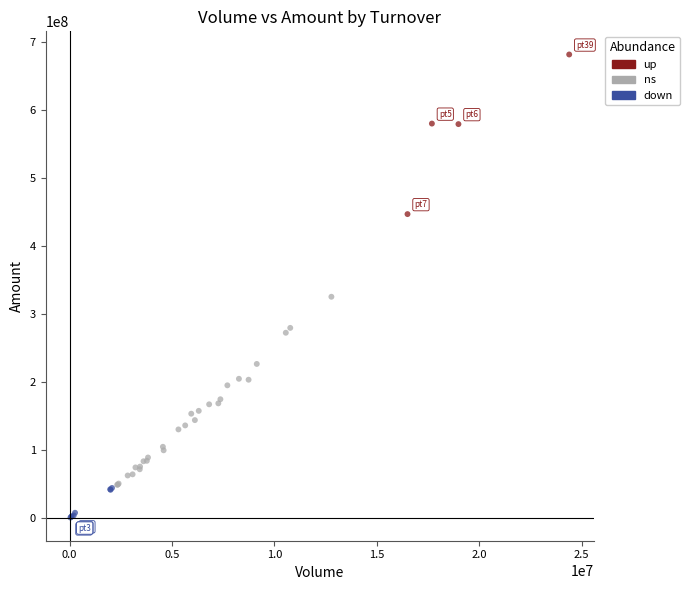

Which series has the widest spread of Y values?

ns